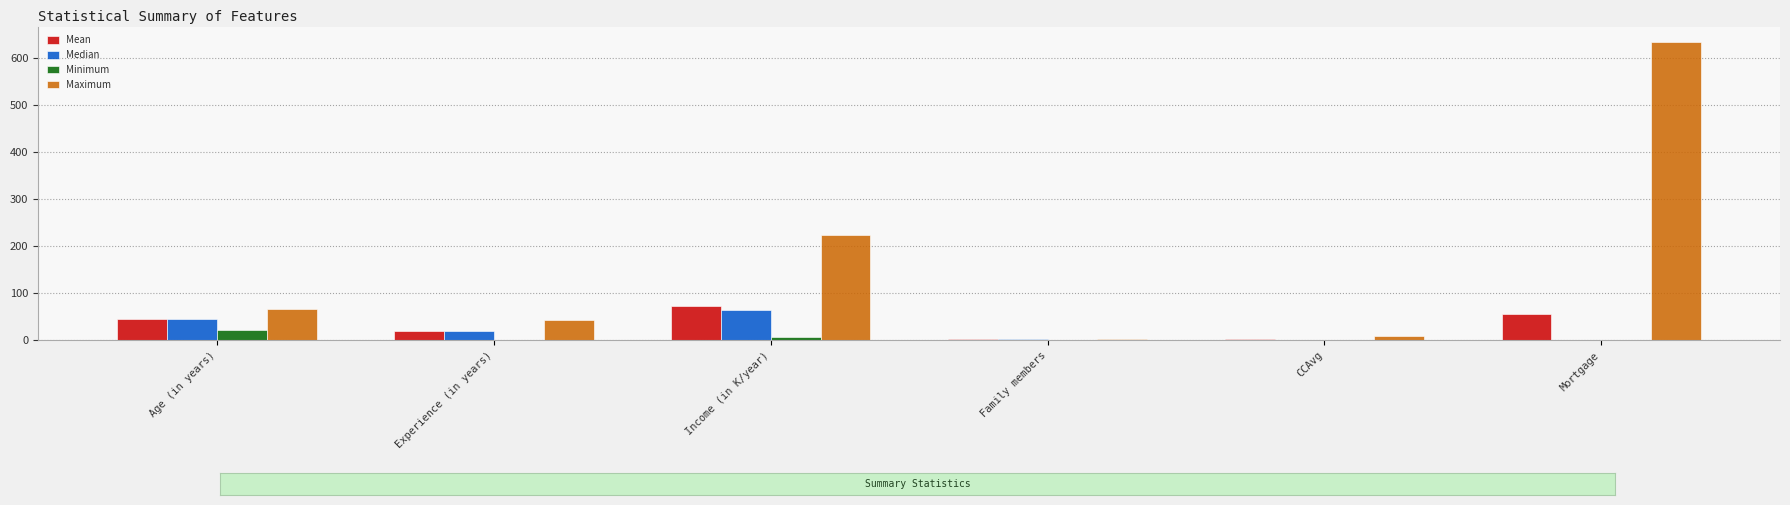

Which category has the highest value in the Median series?

Income (in K/year)